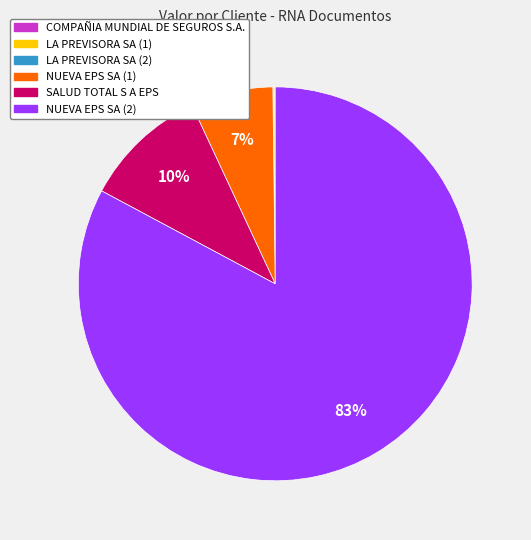

True or false: NUEVA EPS SA (2) accounts for 83% of the total.

True